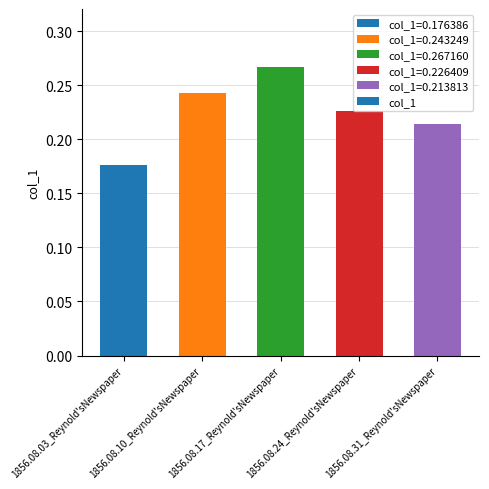

Count the number of categories in the chart.

5